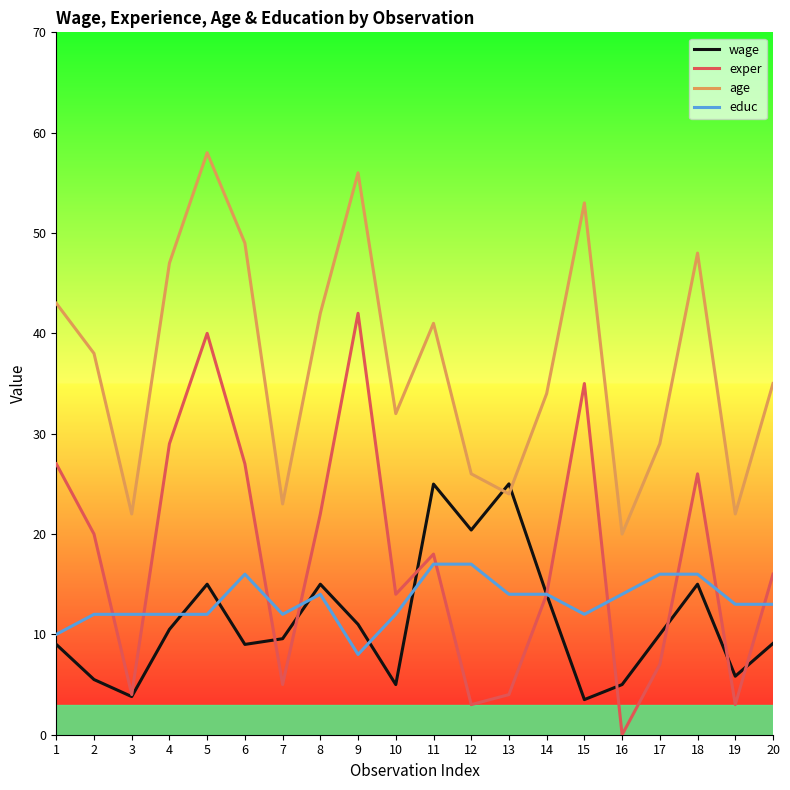

The educ series shows 12.0 at 2. True or false?

True